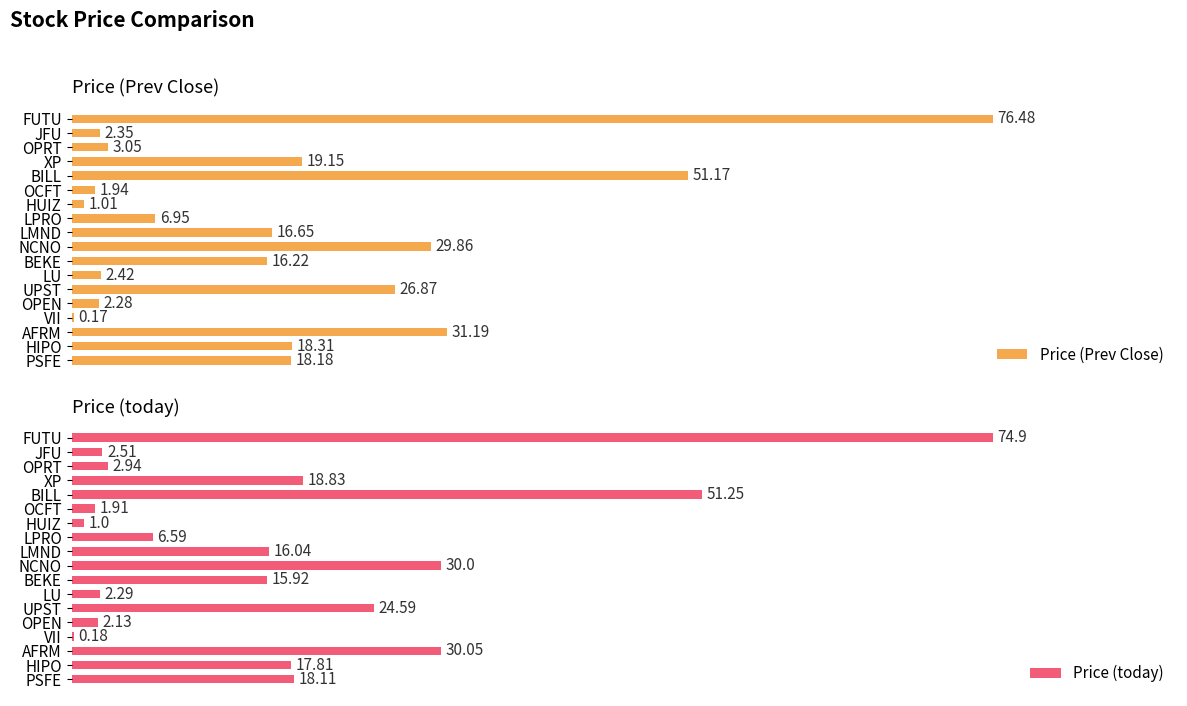

Reading left to right, what are all the values shown in this chart?

Price (Prev Close): 76.5	2.4	3.0	19.1	51.2	1.9	1.0	7.0	16.6	29.9	16.2	2.4	26.9	2.3	0.2	31.2	18.3	18.2
Price (today): 74.9	2.5	2.9	18.8	51.2	1.9	1.0	6.6	16.0	30.0	15.9	2.3	24.6	2.1	0.2	30.1	17.8	18.1